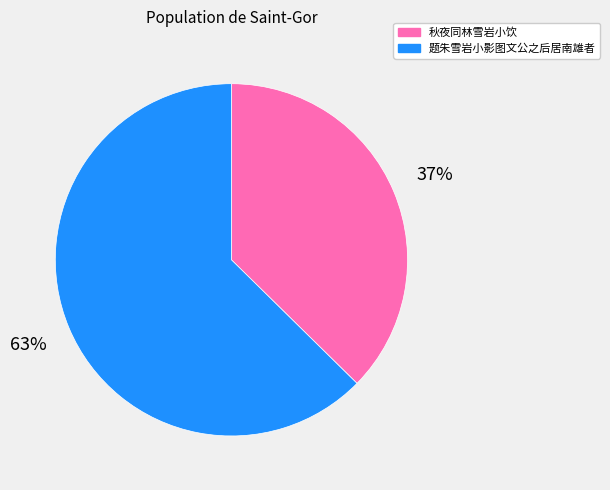

Which has a higher value, 题朱雪岩小影图文公之后居南雄者 or 秋夜同林雪岩小饮?

题朱雪岩小影图文公之后居南雄者